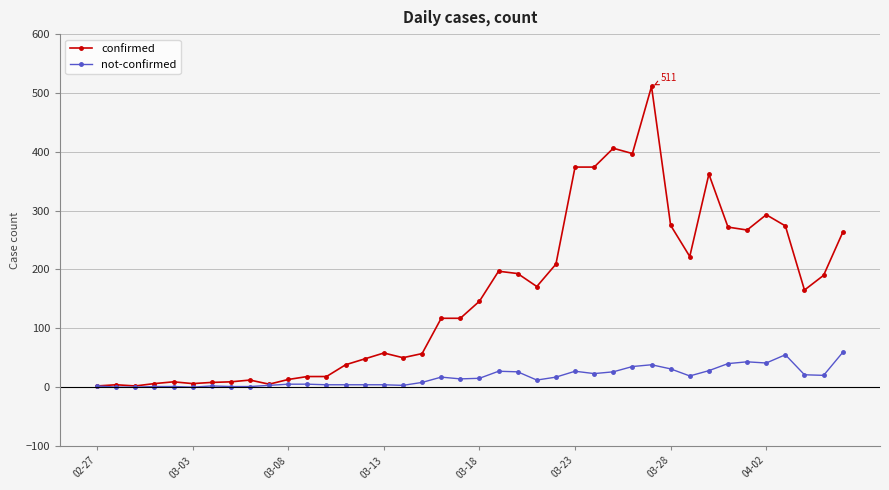

List the series in order of their overall mean, highest first.

confirmed, not-confirmed